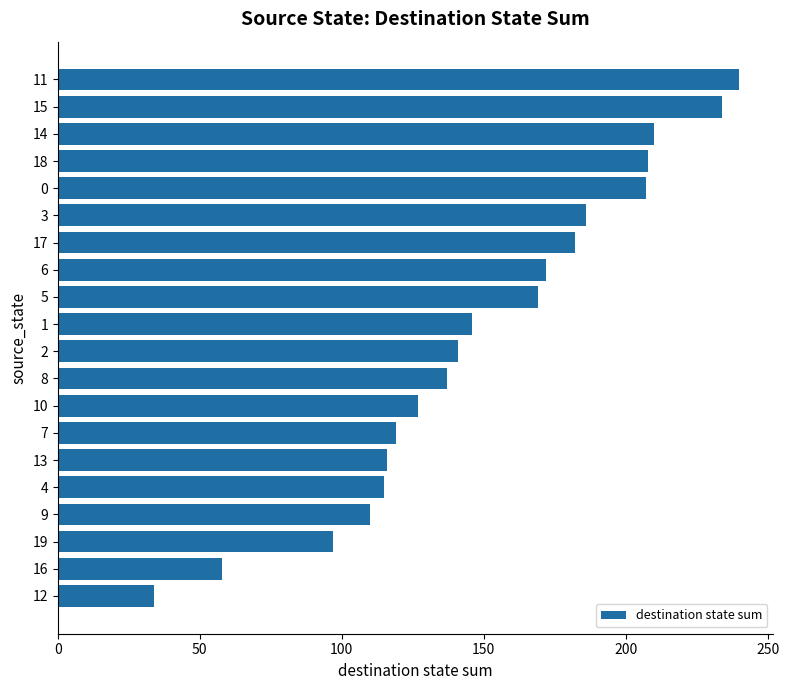

How many data points are less than 146?

10